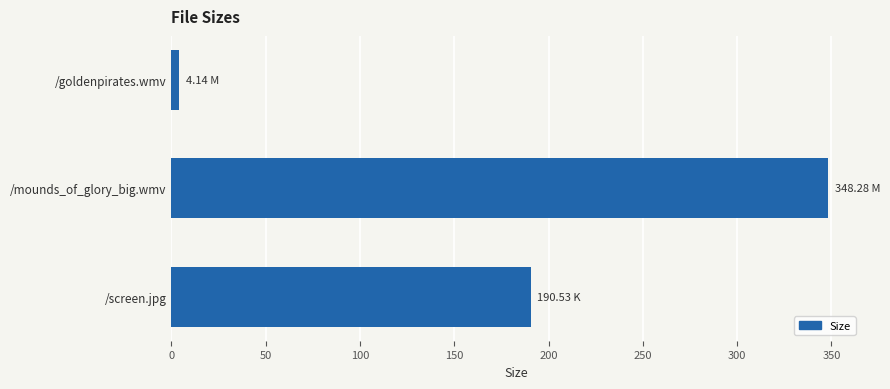

Rank the categories by value from highest to lowest.

/mounds_of_glory_big.wmv, /screen.jpg, /goldenpirates.wmv